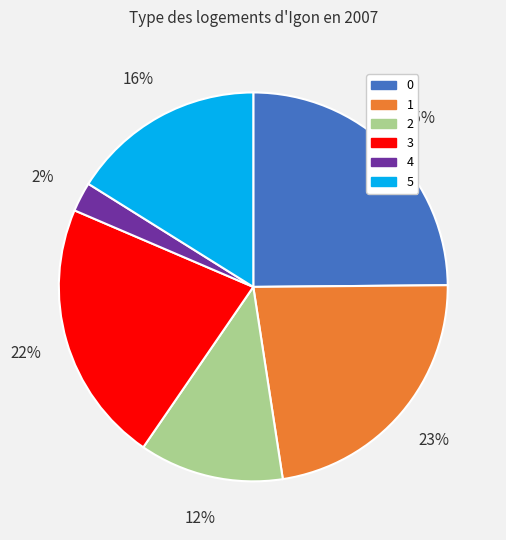

Is 1 the majority of the pie?

No